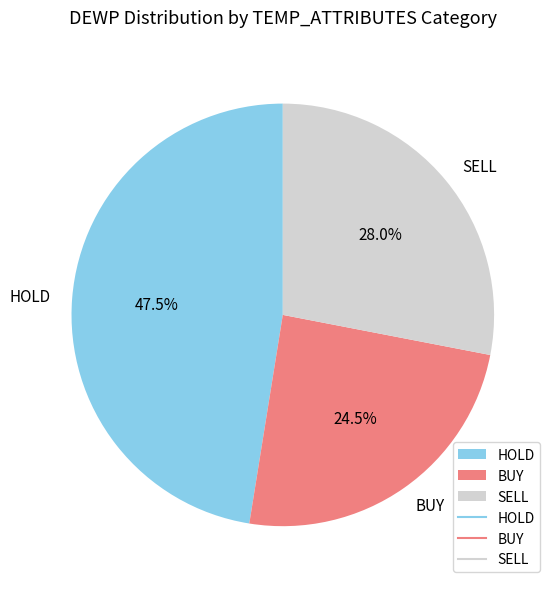

Combined, do HOLD and BUY account for over 50%?

Yes